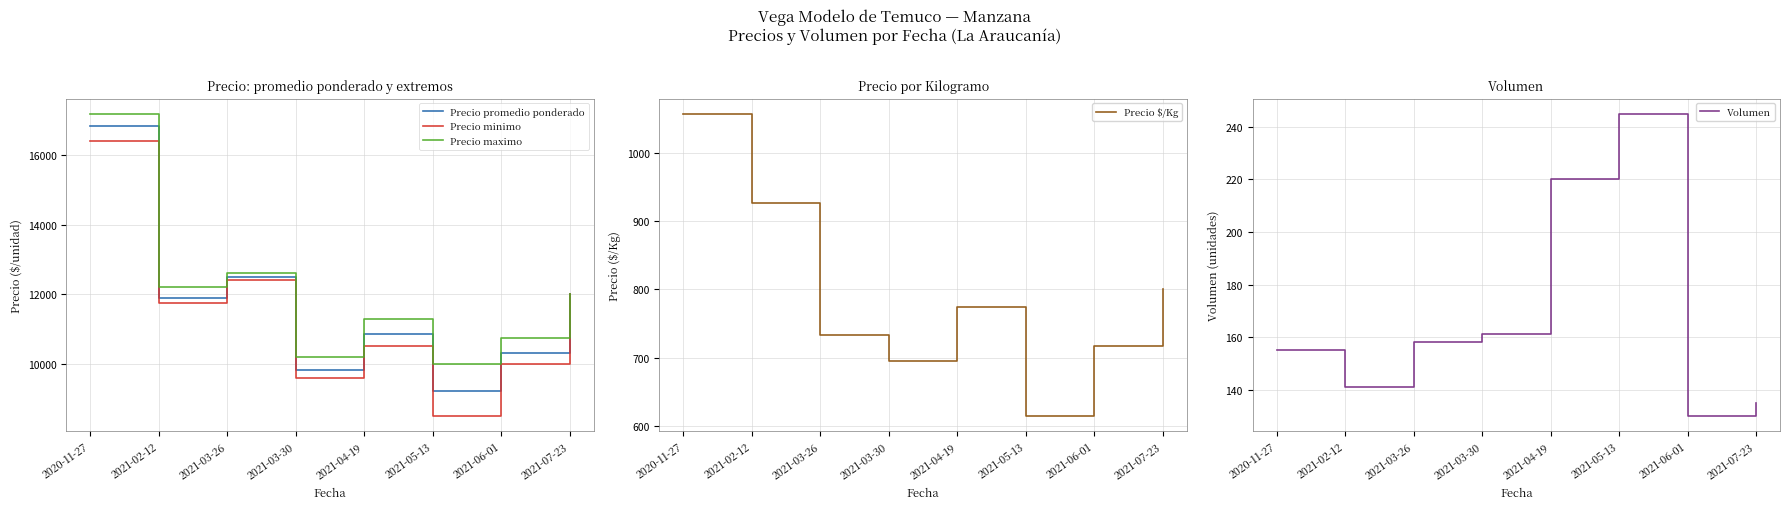

Which series has the widest spread of values?

Precio minimo